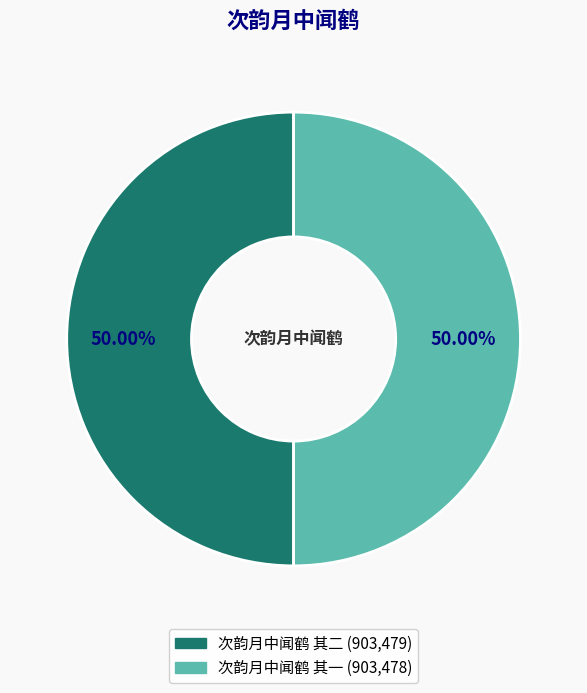

Is the sum of 次韵月中闻鹤 其一 and 次韵月中闻鹤 其二 greater than half?

Yes